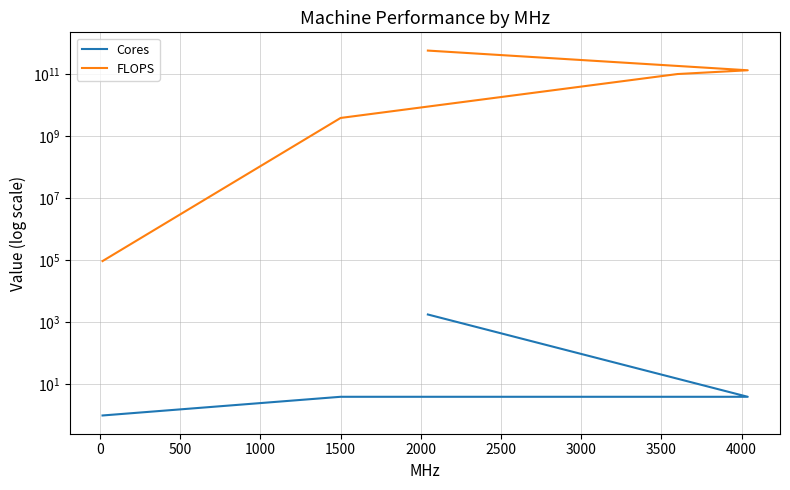

True or false: FLOPS and Cores cross at least once.

False